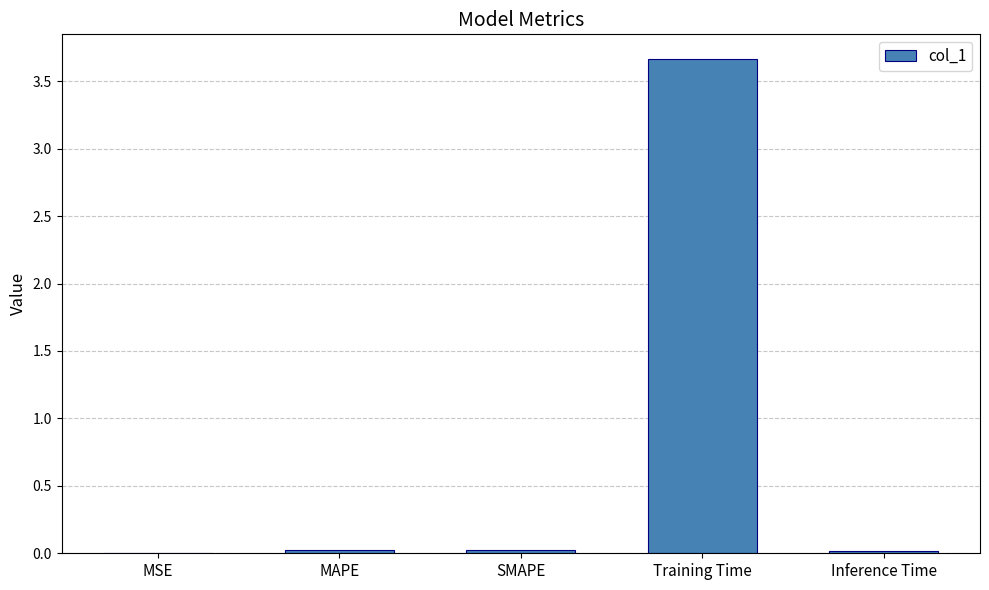

What is the greatest value displayed?

3.7